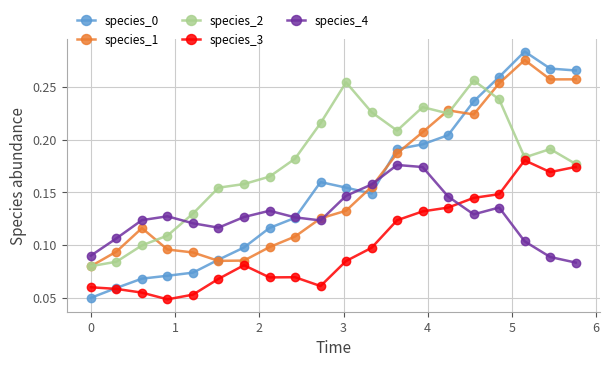

Count the species_2 values in the range 0 to 1.

20